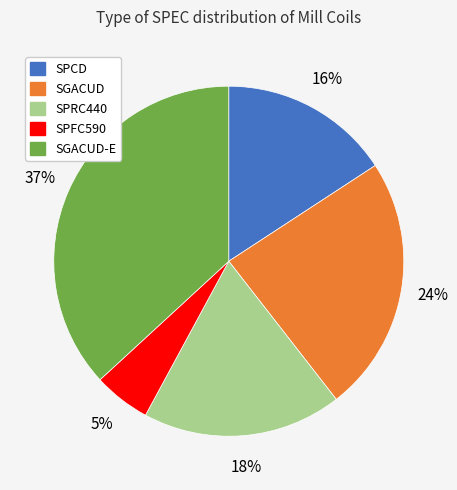

To the nearest percent, what is the average slice percentage?

20%